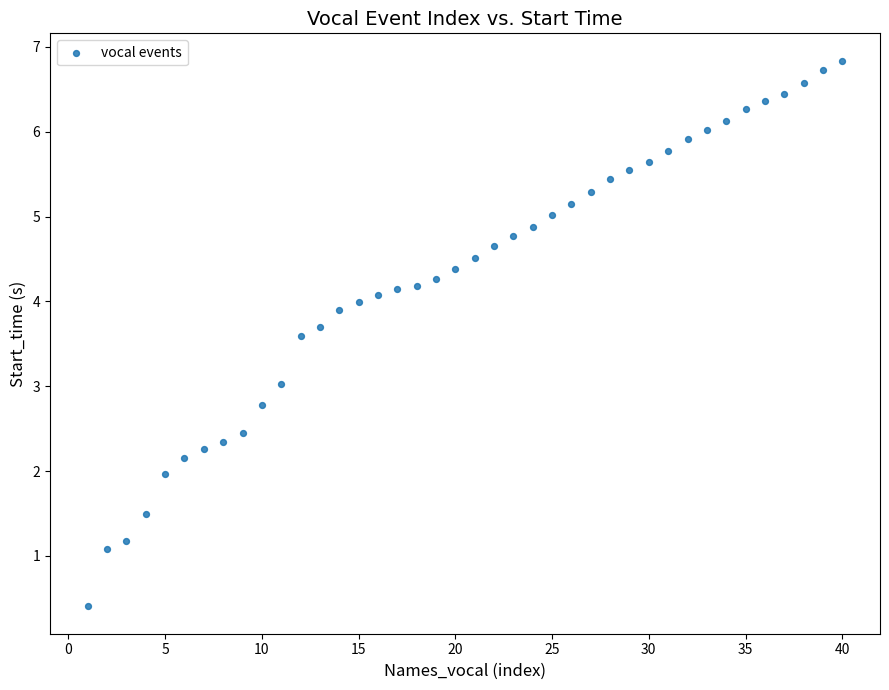

What is the range of X values (max minus min)?

39.0